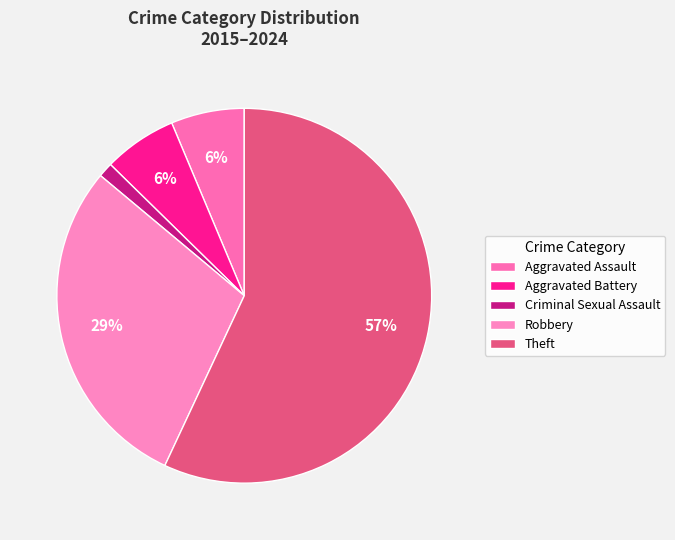

Which slice is the smallest?

Criminal Sexual Assault